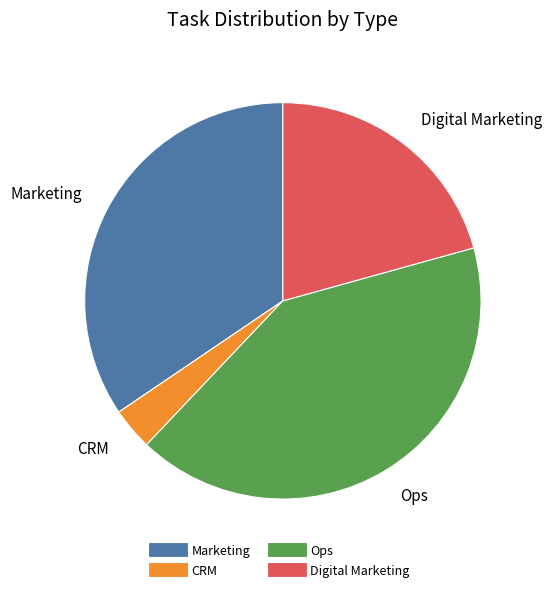

How many segments does this pie chart have?

4